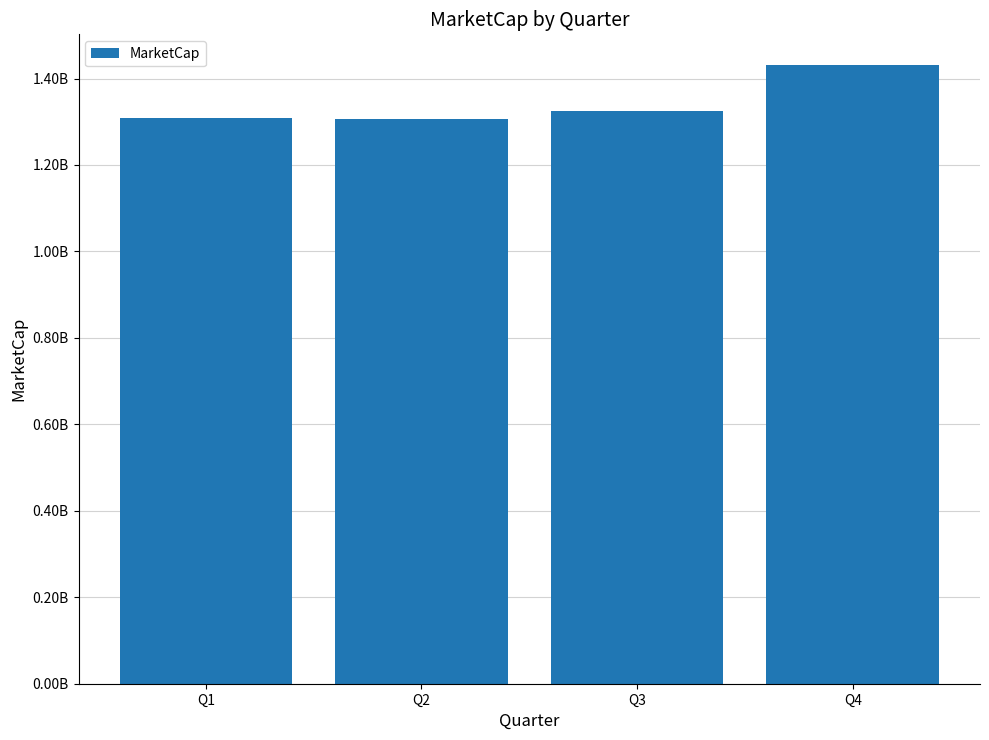

Does the chart contain any negative values?

No